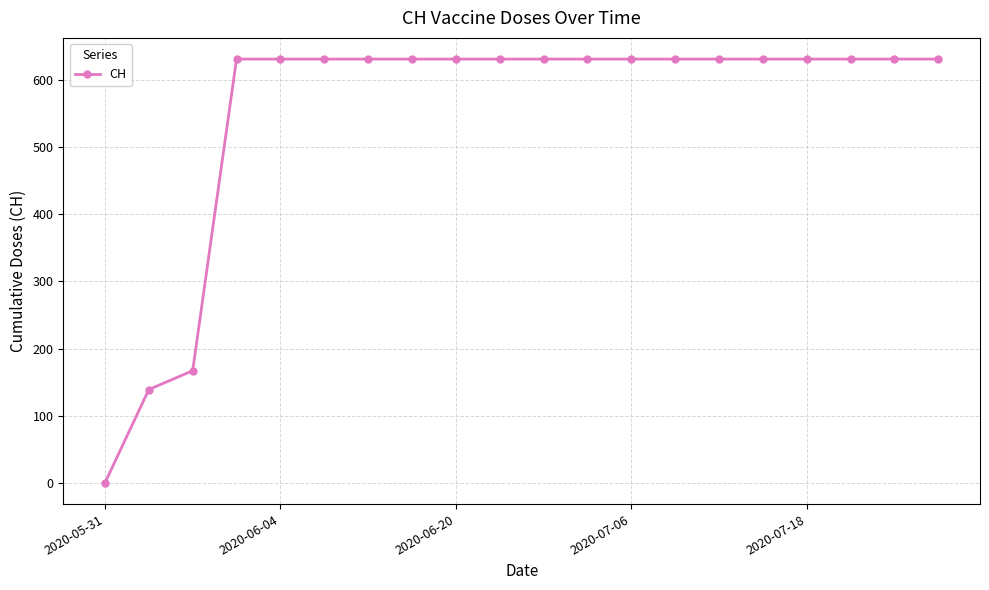

What is the difference between the maximum and minimum values?

631